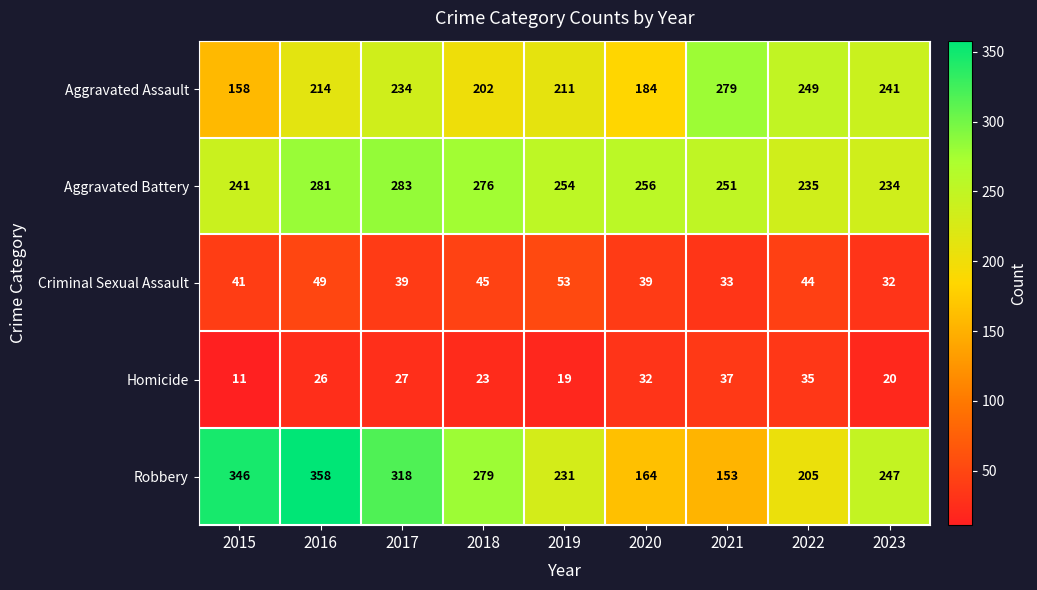

At which category is the sum across all series the highest?

2016